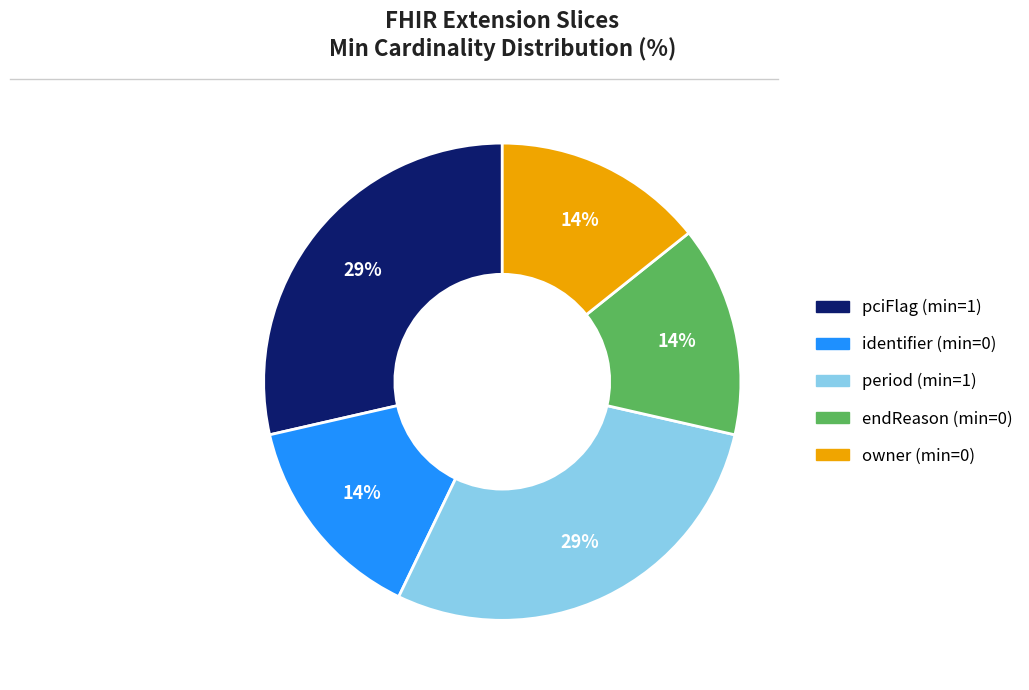

Does any single category account for the majority?

No